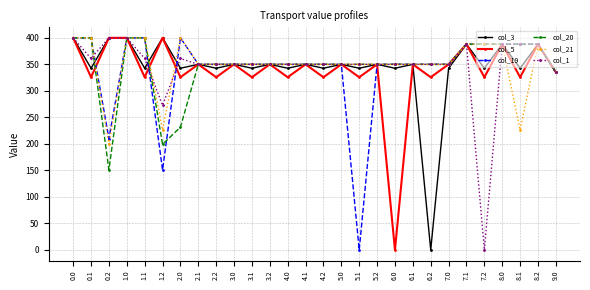

Reading left to right, extract all data points from this chart.

col_3: 0.0=400.0	0.1=342.7	0.2=400.0	1.0=400.0	1.1=342.7	1.2=400.0	2.0=342.7	2.1=350.0	2.2=342.7	3.0=350.0	3.1=342.7	3.2=350.0	4.0=342.7	4.1=350.0	4.2=342.7	5.0=350.0	5.1=342.7	5.2=350.0	6.0=342.7	6.1=350.0	6.2=0.0	7.0=342.7	7.1=388.0	7.2=342.7	8.0=388.0	8.1=342.7	8.2=388.0	9.0=335.0
col_5: 0.0=400.0	0.1=325.7	0.2=400.0	1.0=400.0	1.1=325.7	1.2=400.0	2.0=325.7	2.1=350.0	2.2=325.7	3.0=350.0	3.1=325.7	3.2=350.0	4.0=325.7	4.1=350.0	4.2=325.7	5.0=350.0	5.1=325.7	5.2=350.0	6.0=0.0	6.1=350.0	6.2=325.7	7.0=350.0	7.1=388.0	7.2=325.7	8.0=388.0	8.1=325.7	8.2=388.0	9.0=335.0
col_19: 0.0=400.0	0.1=400.0	0.2=210.0	1.0=400.0	1.1=400.0	1.2=151.0	2.0=400.0	2.1=350.0	2.2=350.0	3.0=350.0	3.1=350.0	3.2=350.0	4.0=350.0	4.1=350.0	4.2=350.0	5.0=350.0	5.1=0.0	5.2=350.0	6.0=350.0	6.1=350.0	6.2=350.0	7.0=350.0	7.1=388.0	7.2=388.0	8.0=388.0	8.1=388.0	8.2=388.0	9.0=335.0
col_20: 0.0=400.0	0.1=400.0	0.2=151.0	1.0=400.0	1.1=400.0	1.2=199.2	2.0=231.6	2.1=350.0	2.2=350.0	3.0=350.0	3.1=350.0	3.2=350.0	4.0=350.0	4.1=350.0	4.2=350.0	5.0=350.0	5.1=350.0	5.2=350.0	6.0=350.0	6.1=350.0	6.2=350.0	7.0=350.0	7.1=388.0	7.2=388.0	8.0=388.0	8.1=388.0	8.2=388.0	9.0=335.0
col_21: 0.0=400.0	0.1=400.0	0.2=199.2	1.0=400.0	1.1=400.0	1.2=226.4	2.0=400.0	2.1=350.0	2.2=350.0	3.0=350.0	3.1=350.0	3.2=350.0	4.0=350.0	4.1=350.0	4.2=350.0	5.0=350.0	5.1=350.0	5.2=350.0	6.0=350.0	6.1=350.0	6.2=350.0	7.0=350.0	7.1=388.0	7.2=388.0	8.0=388.0	8.1=226.4	8.2=388.0	9.0=335.0
col_1: 0.0=400.0	0.1=361.1	0.2=400.0	1.0=400.0	1.1=361.1	1.2=272.7	2.0=361.1	2.1=350.0	2.2=350.0	3.0=350.0	3.1=350.0	3.2=350.0	4.0=350.0	4.1=350.0	4.2=350.0	5.0=350.0	5.1=350.0	5.2=350.0	6.0=350.0	6.1=350.0	6.2=350.0	7.0=350.0	7.1=388.0	7.2=0.0	8.0=388.0	8.1=388.0	8.2=388.0	9.0=335.0